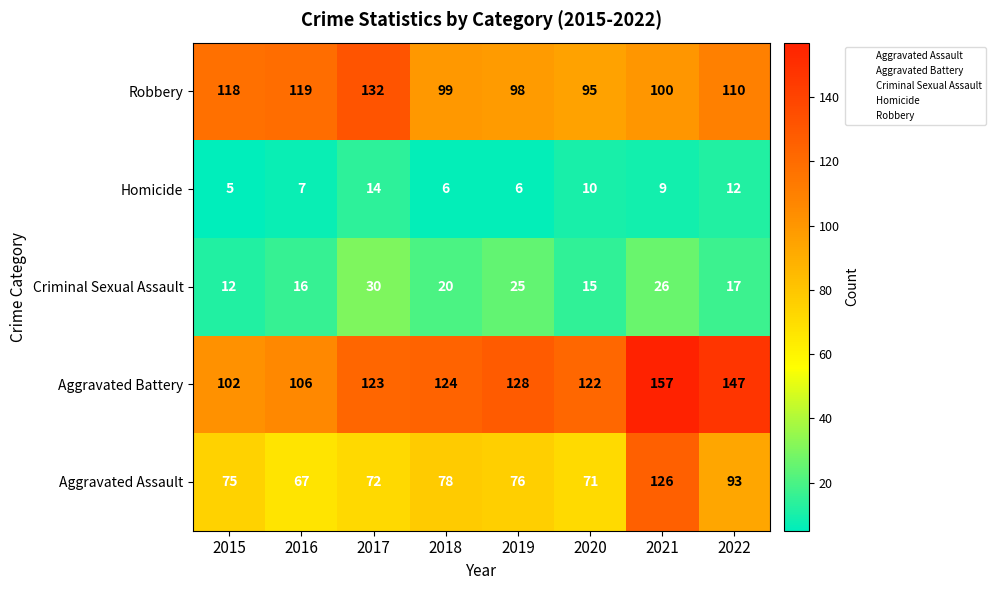

At how many categories does at least one series exceed 45?

8